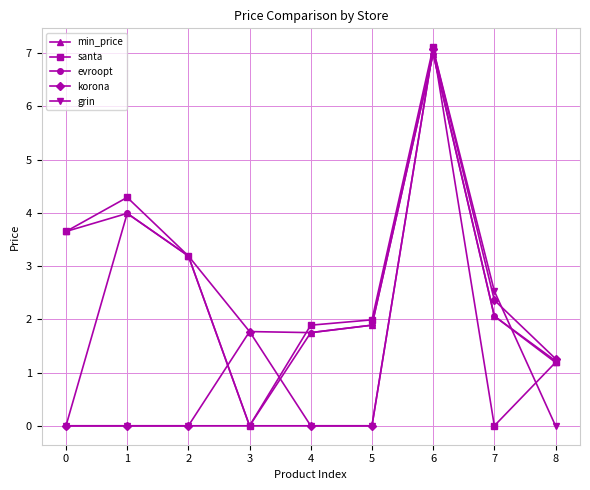

Which series has the largest total across all categories?

min_price